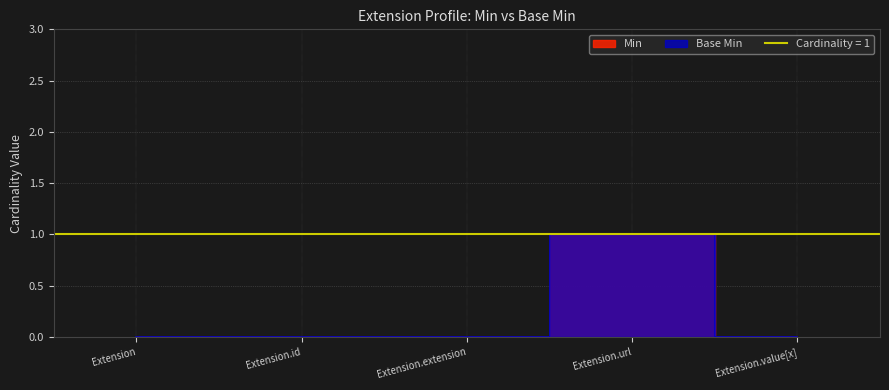

At which label does Base Min reach its minimum?

Extension